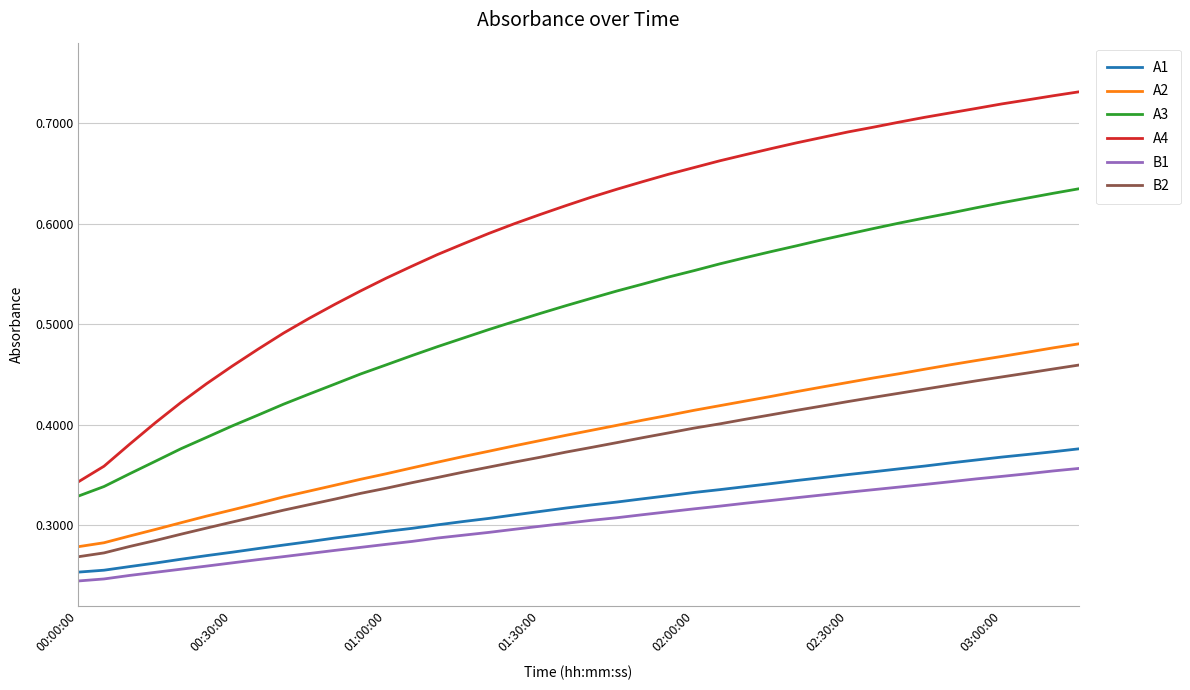

Which series has the largest total across all categories?

A4